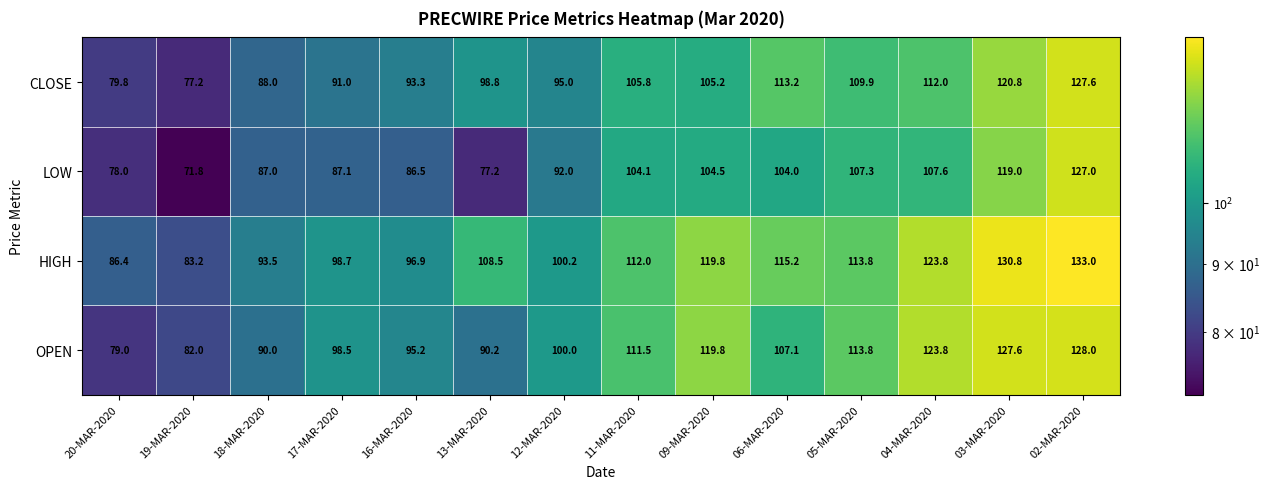

What is the greatest value displayed?

133.0